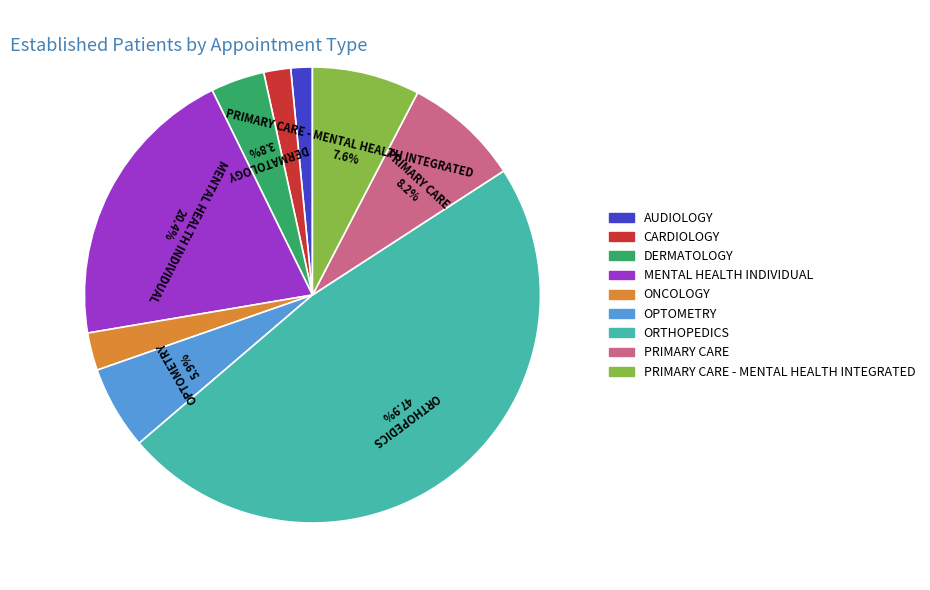

Is there any slice that represents more than half of the pie?

No